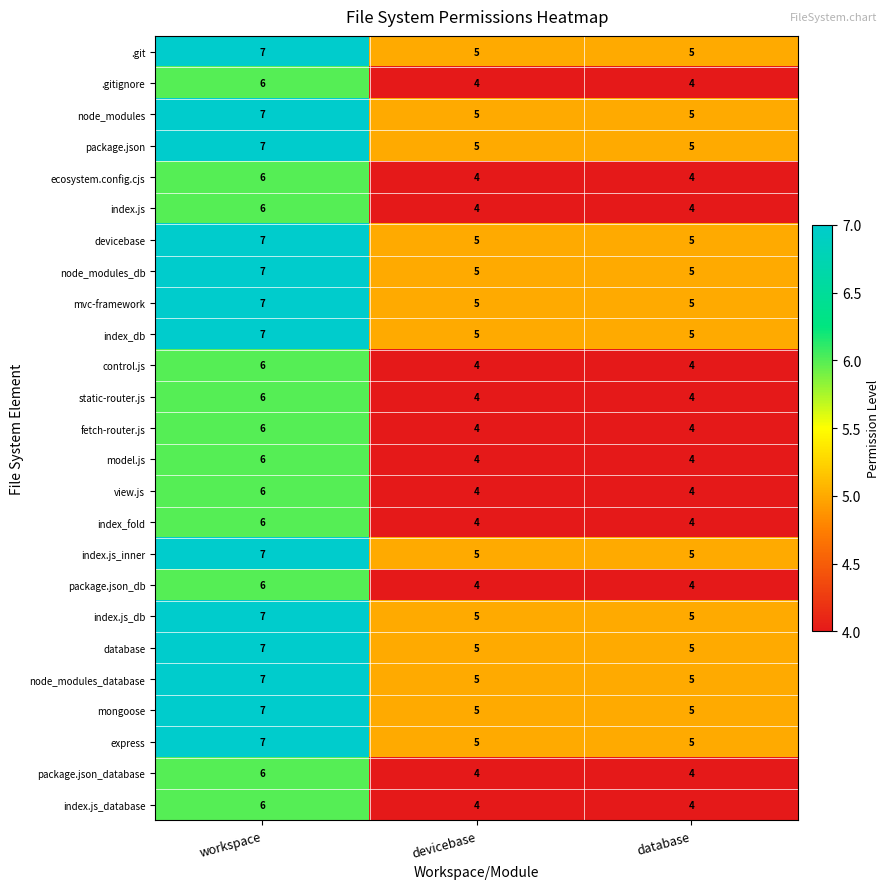

How many series are shown in this chart?

25